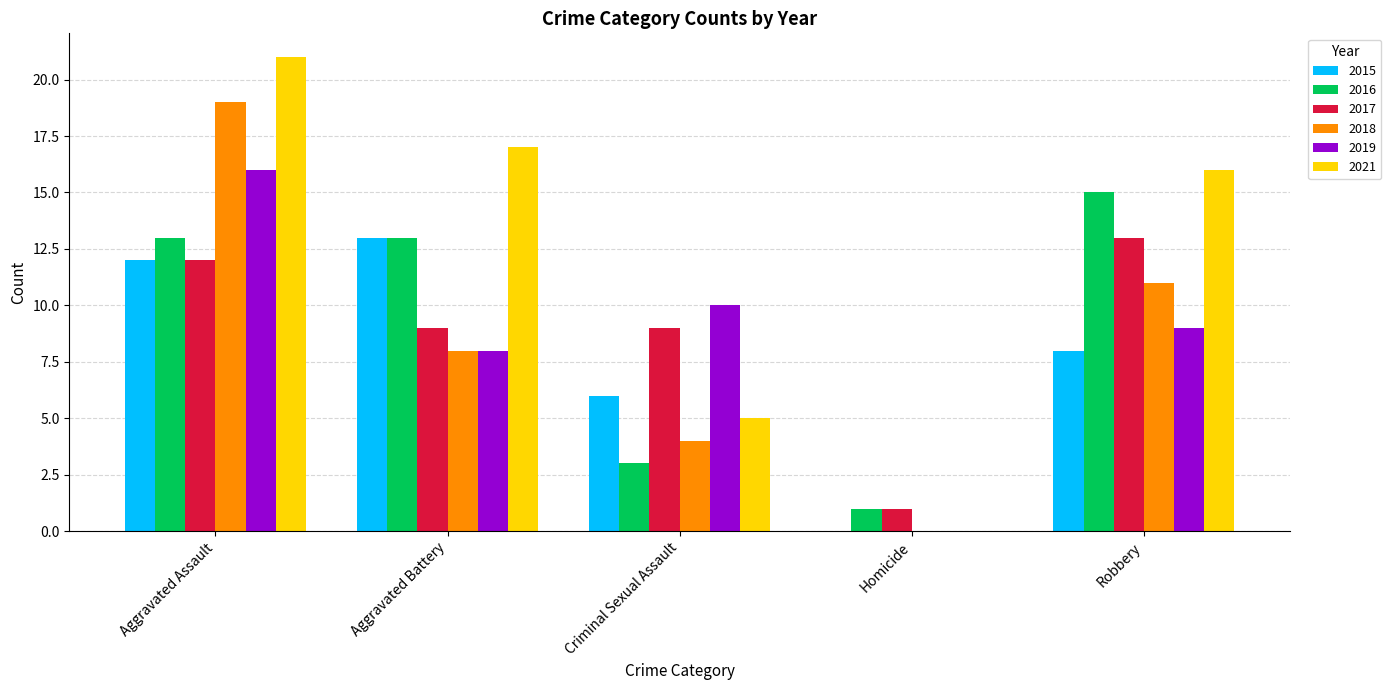

How many 2018 values are between 4 and 11?

3